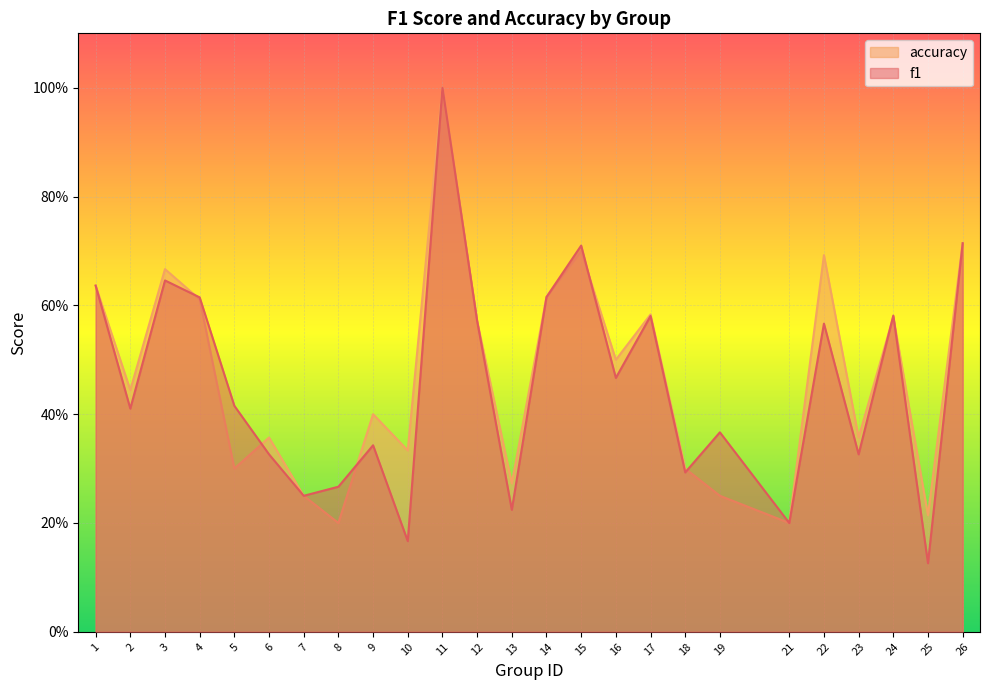

Where do accuracy and f1 first cross each other?

3 and 4